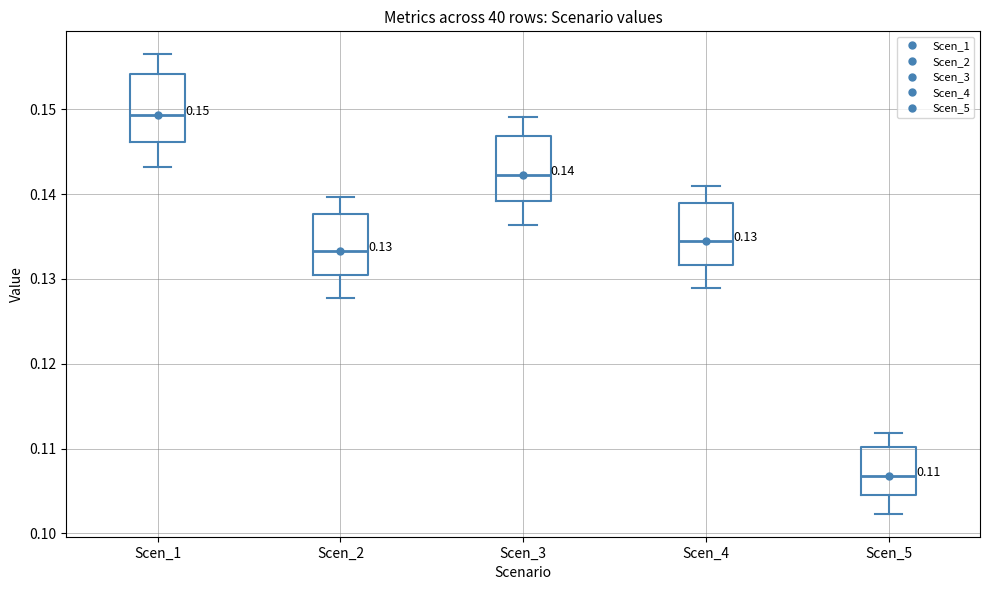

Which box's median line is the highest?

Scen_1